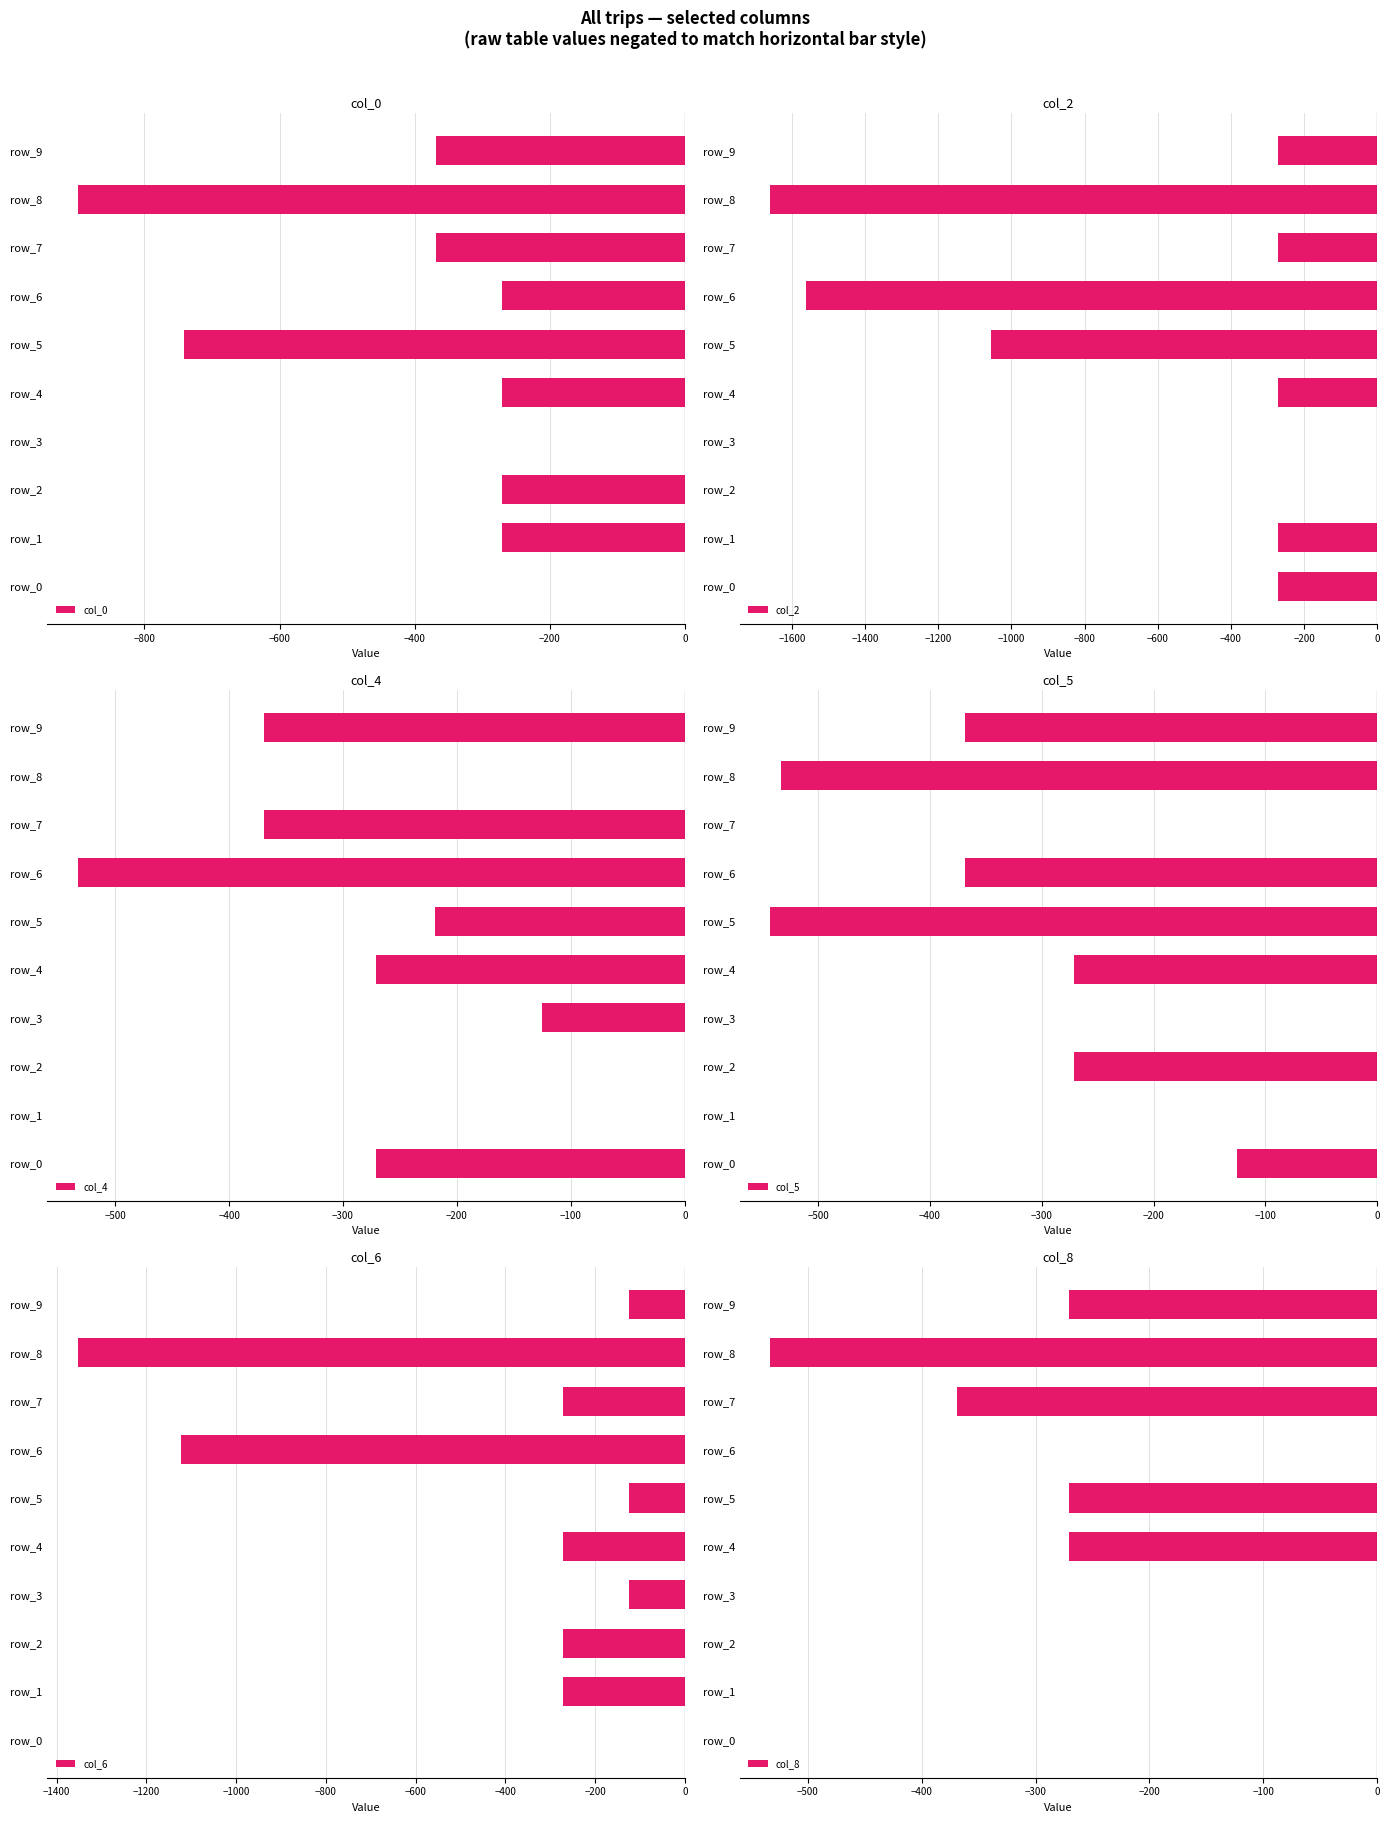

Reading left to right, what are all the values shown in this chart?

col_0: 0.0	-271.0	-271.0	0.0	-271.0	-742.0	-271.0	-369.0	-899.0	-369.0
col_2: -271.0	-271.0	0.0	0.0	-271.0	-1056.0	-1561.5	-271.0	-1659.5	-271.0
col_4: -271.0	0.0	0.0	-125.0	-271.0	-219.0	-533.0	-369.0	0.0	-369.0
col_5: -125.0	0.0	-271.0	0.0	-271.0	-543.0	-369.0	0.0	-533.0	-369.0
col_6: 0.0	-271.0	-271.0	-125.0	-271.0	-125.0	-1123.5	-271.0	-1353.5	-125.0
col_8: 0.0	0.0	0.0	0.0	-271.0	-271.0	0.0	-369.0	-533.0	-271.0